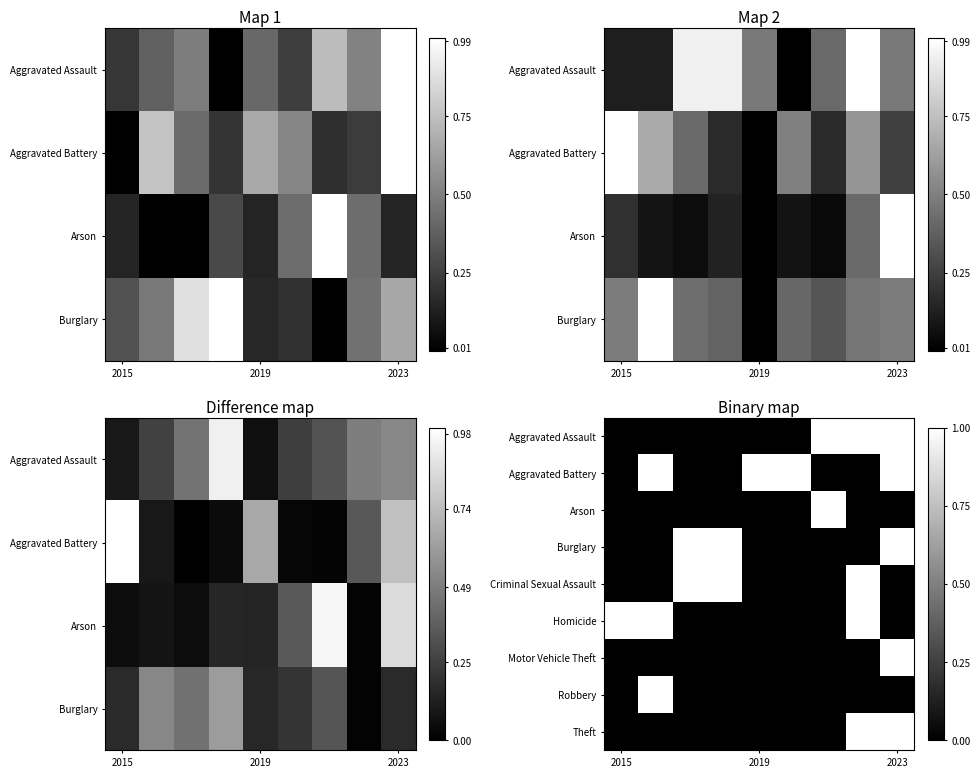

What is the sum of all Aggravated Assault values?

3